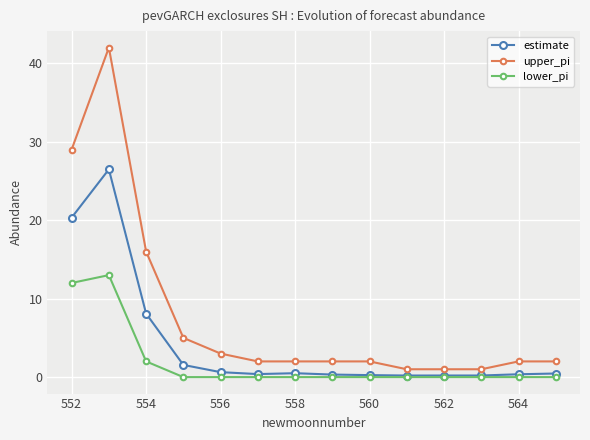

List the series in order of their overall mean, highest first.

upper_pi, estimate, lower_pi